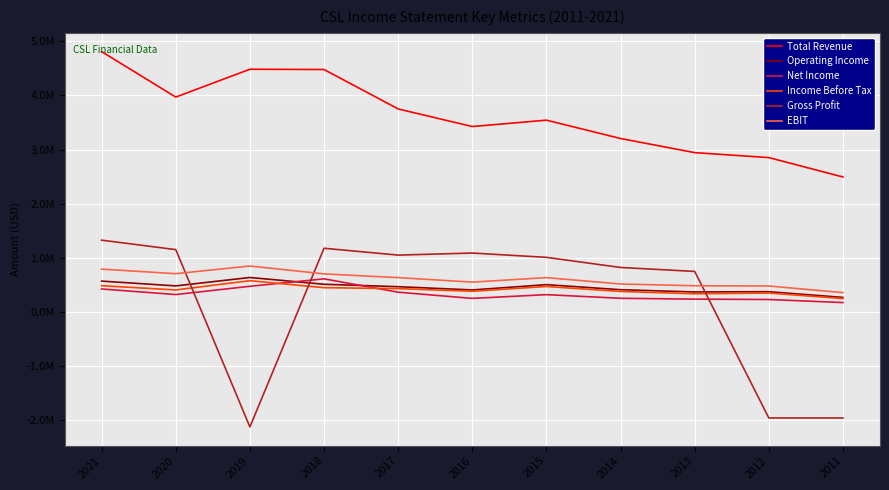

What is the highest value of the Income Before Tax series?

575100